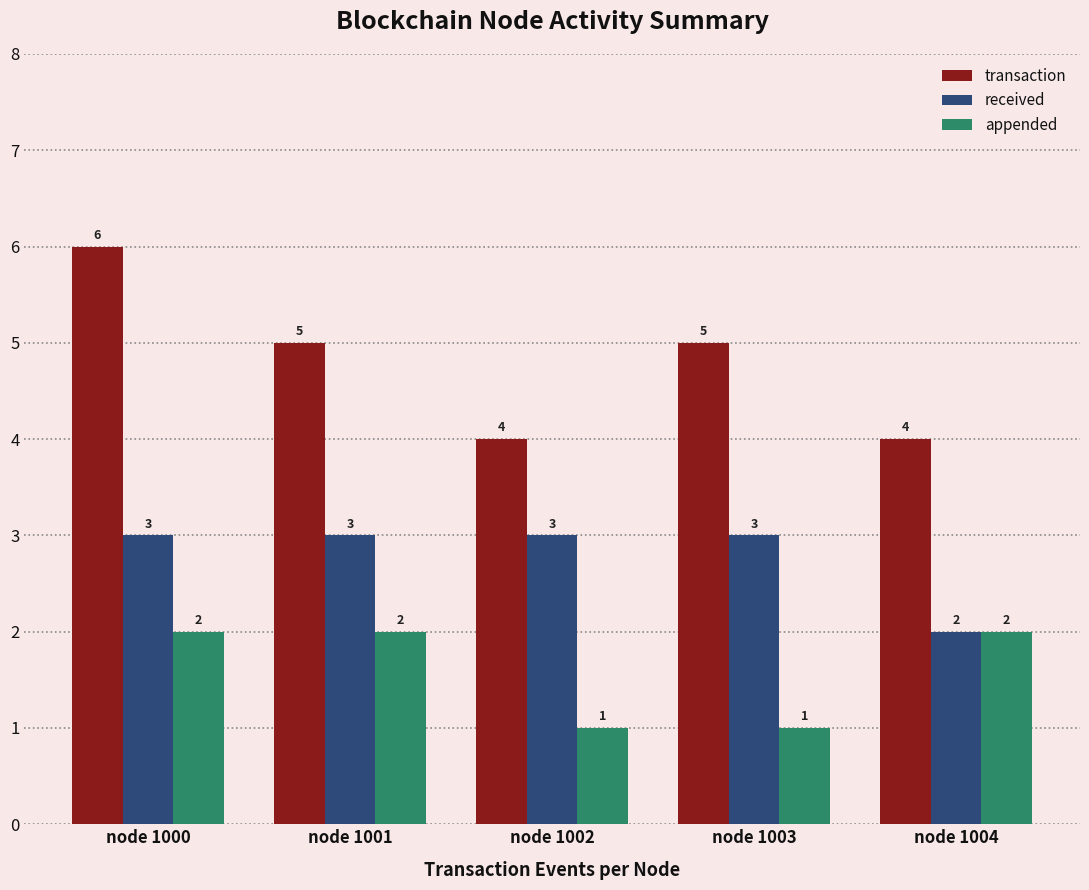

What is the value of the transaction bar at the 4th from the left?

5